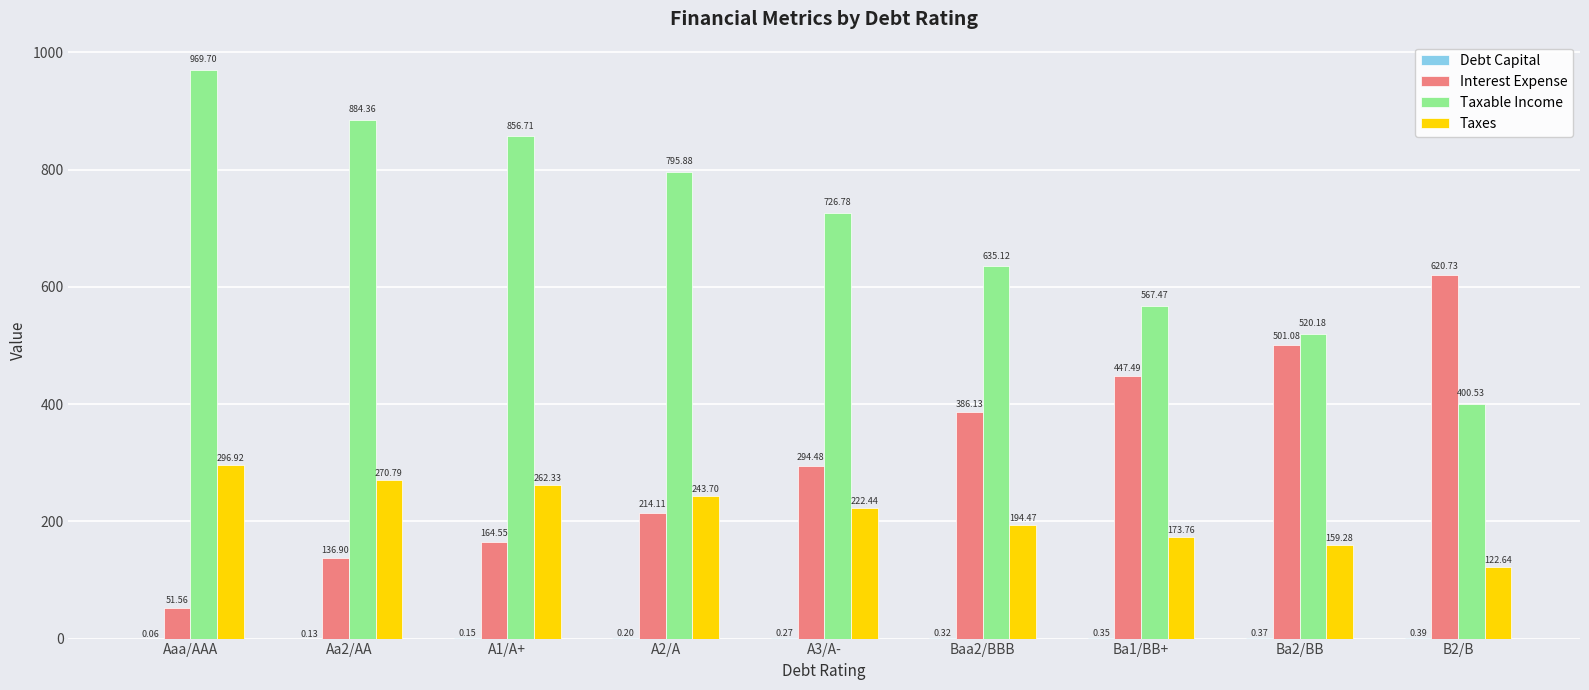

Where does the Taxes series first go above 222?

Aaa/AAA